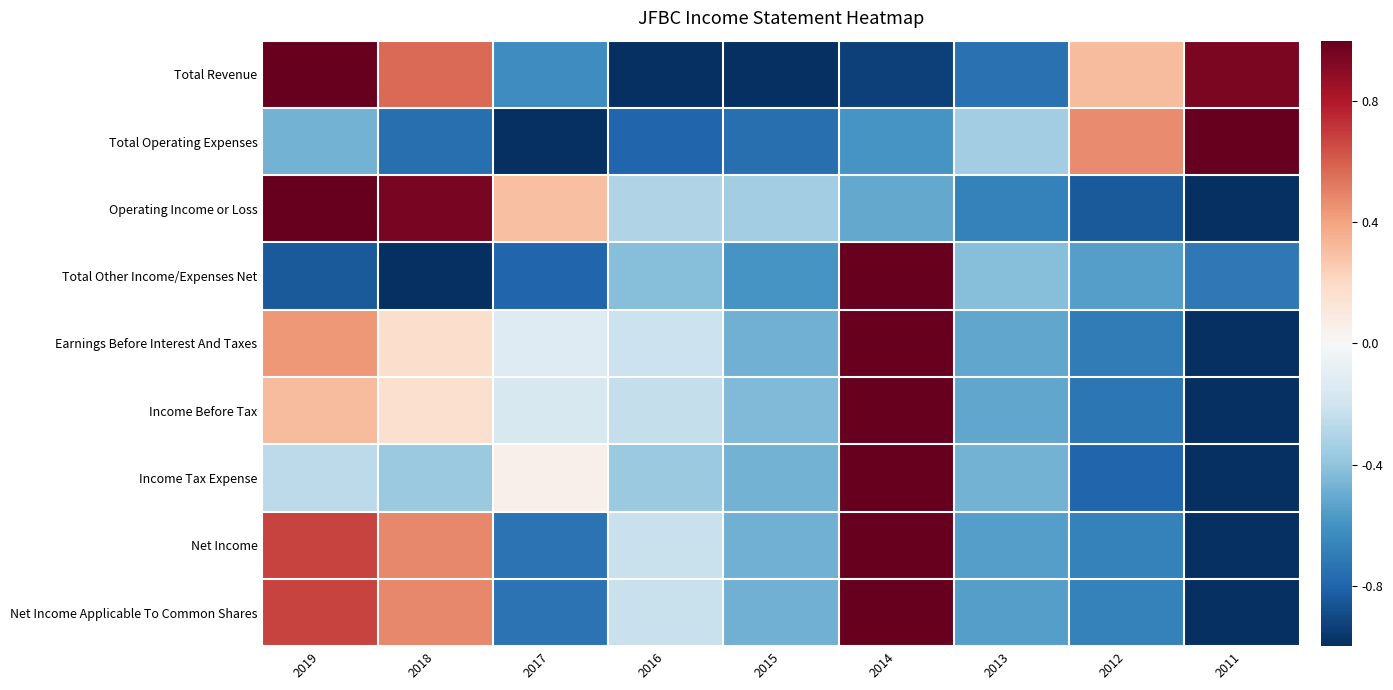

At which category does the chart reach its minimum across all series?

2016